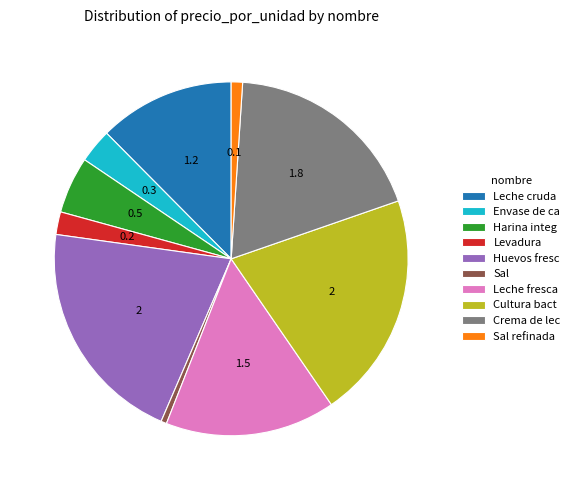

Is it true that Sal refinada is 1% of the pie?

True